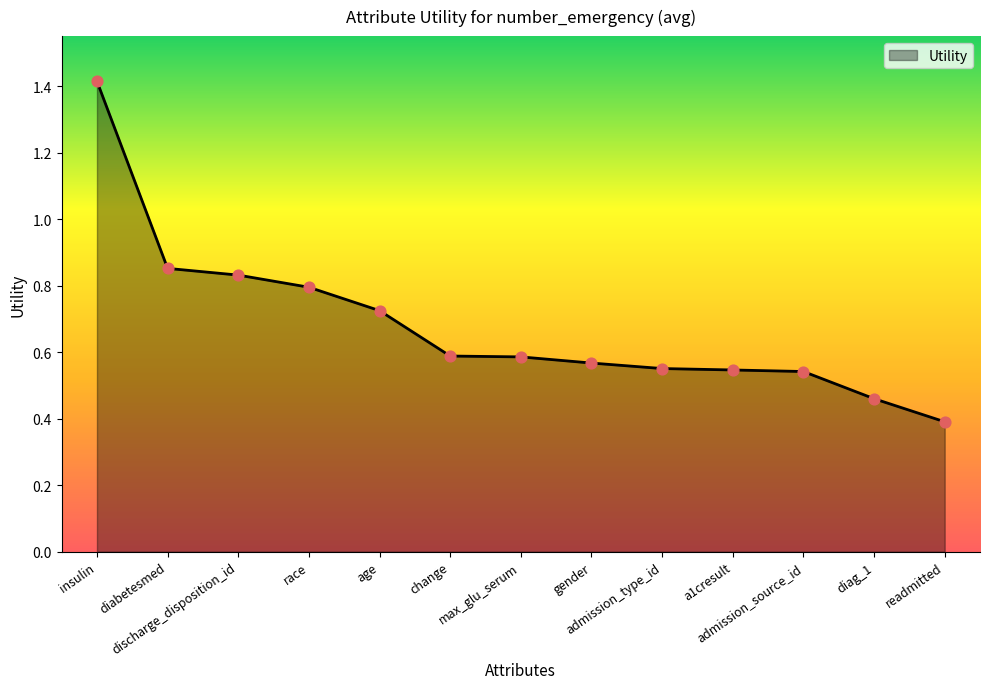

What is the change in value from discharge_disposition_id to admission_type_id?

-0.3